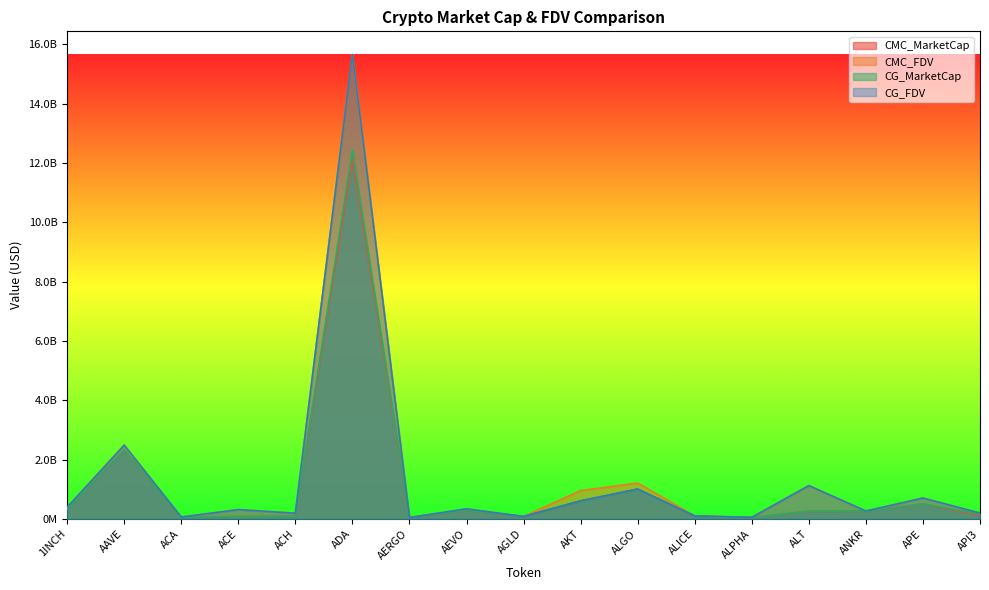

What is the value of the CMC_MarketCap point at the 12th from the left?

96388777.0